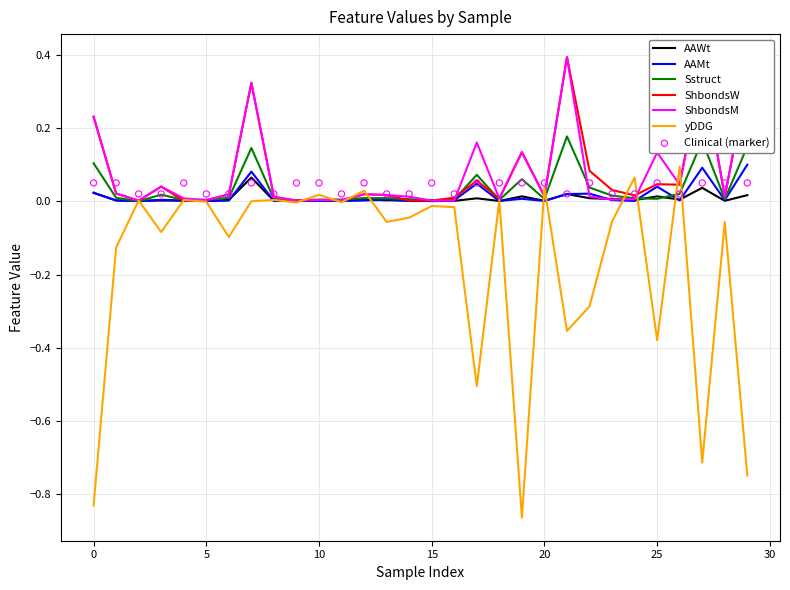

The value of Sstruct at 10 is 0.0. True or false?

True